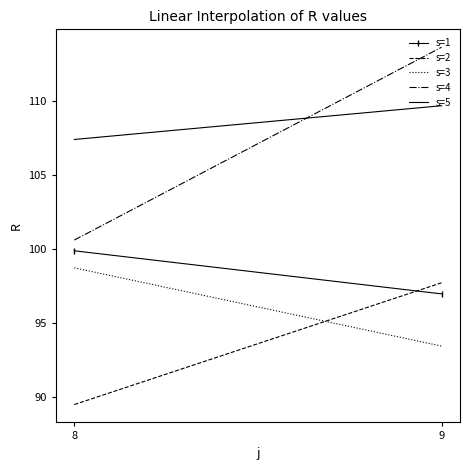

Reading right to left, what are all the values shown in this chart?

s=1: 97.0	99.9
s=2: 97.7	89.5
s=3: 93.5	98.7
s=4: 113.6	100.6
s=5: 109.7	107.4